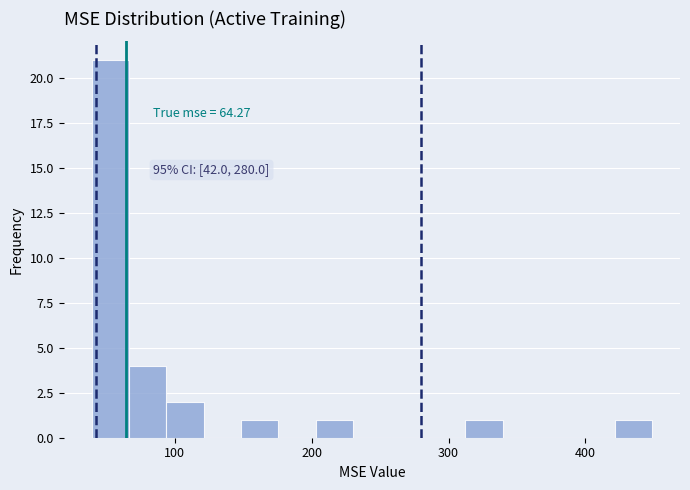

Read against the x-axis, roughly where is the centre of the tallest bar?

50